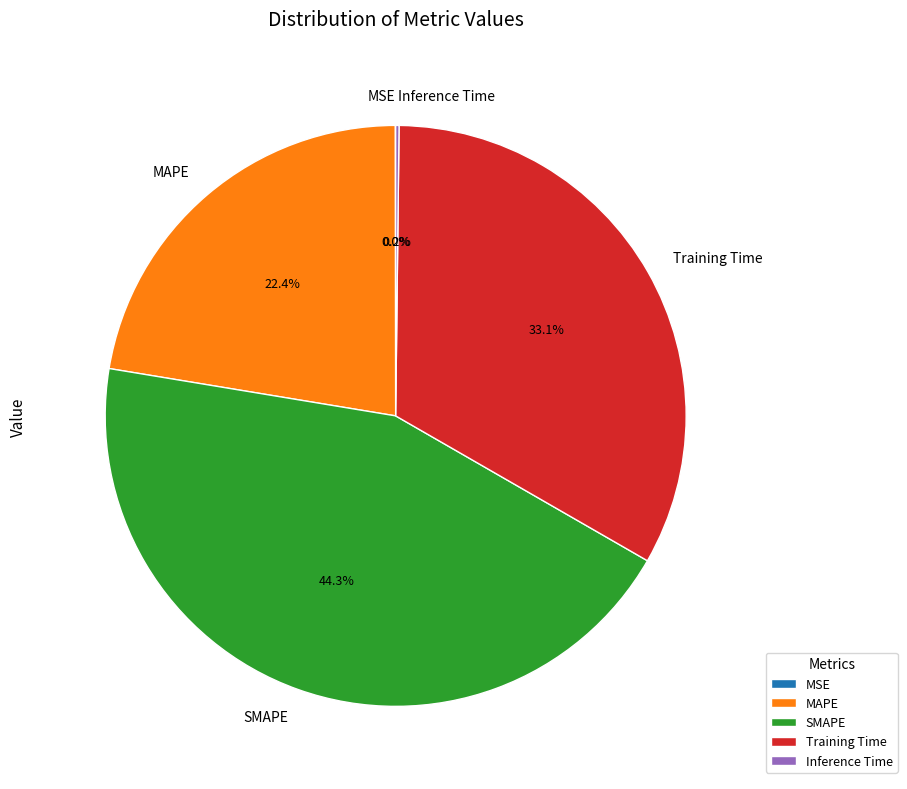

Which category has the biggest portion of the pie?

SMAPE